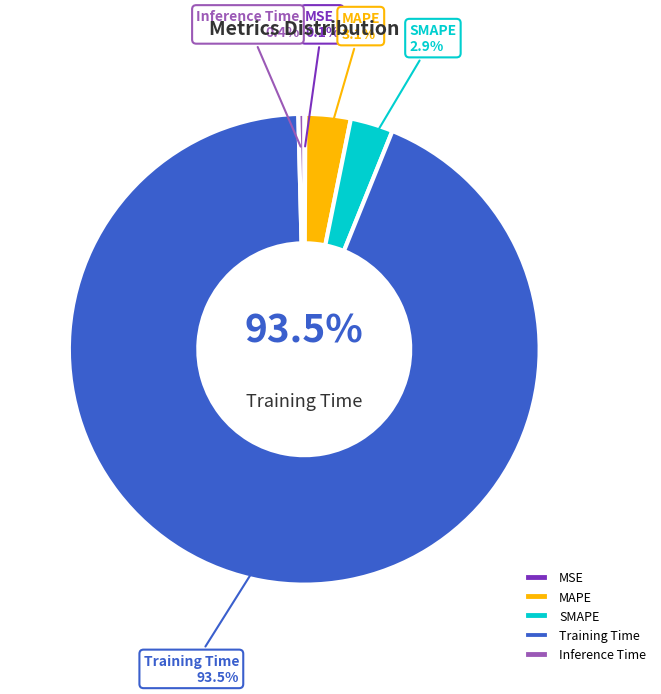

Count the number of slices in the pie.

5